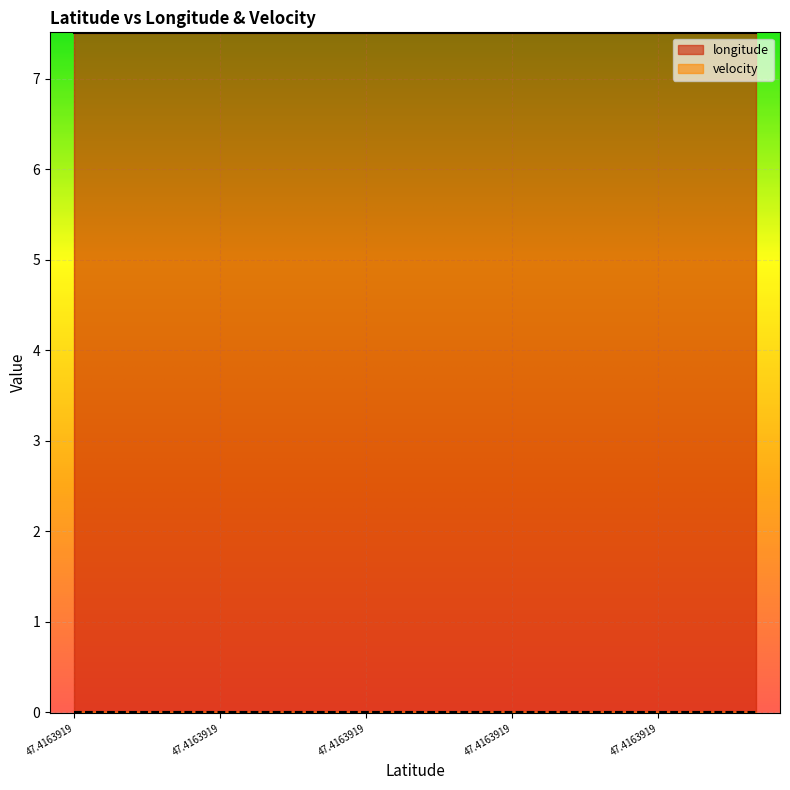

Reading left to right, list all the values displayed in this chart.

longitude: 47.4163919=7.5	47.4163919=7.5	47.4163919=7.5	47.4163919=7.5	47.4163919=7.5	47.4163919=7.5	47.4163919=7.5	47.4163919=7.5	47.4163919=7.5	47.4163919=7.5	47.4163919=7.5	47.4163919=7.5	47.4163919=7.5	47.4163919=7.5	47.4163919=7.5
velocity: 47.4163919=0.0	47.4163919=0.0	47.4163919=0.0	47.4163919=0.0	47.4163919=0.0	47.4163919=0.0	47.4163919=0.0	47.4163919=0.0	47.4163919=0.0	47.4163919=0.0	47.4163919=0.0	47.4163919=0.0	47.4163919=0.0	47.4163919=0.0	47.4163919=0.0